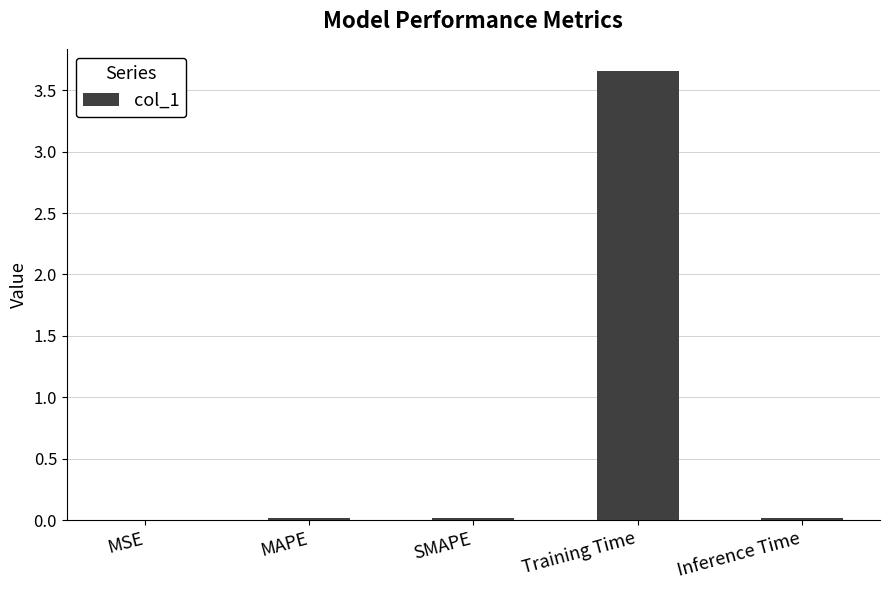

Is it true that the value at SMAPE is 0.0?

True